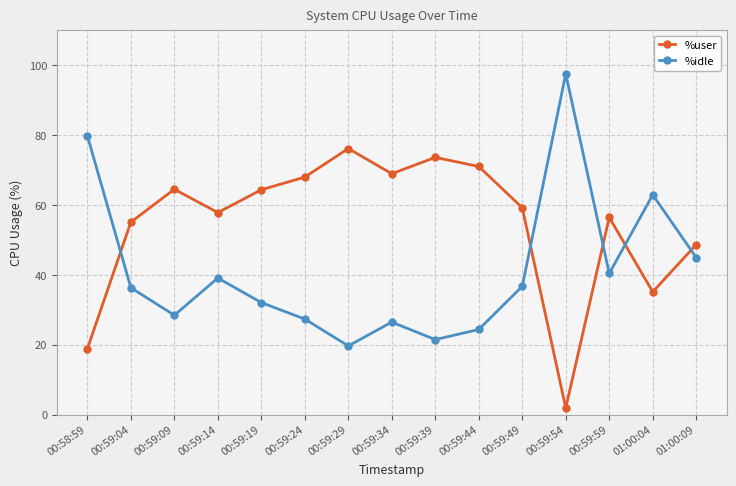

What is the difference between the highest and lowest values at 00:59:19?

32.3